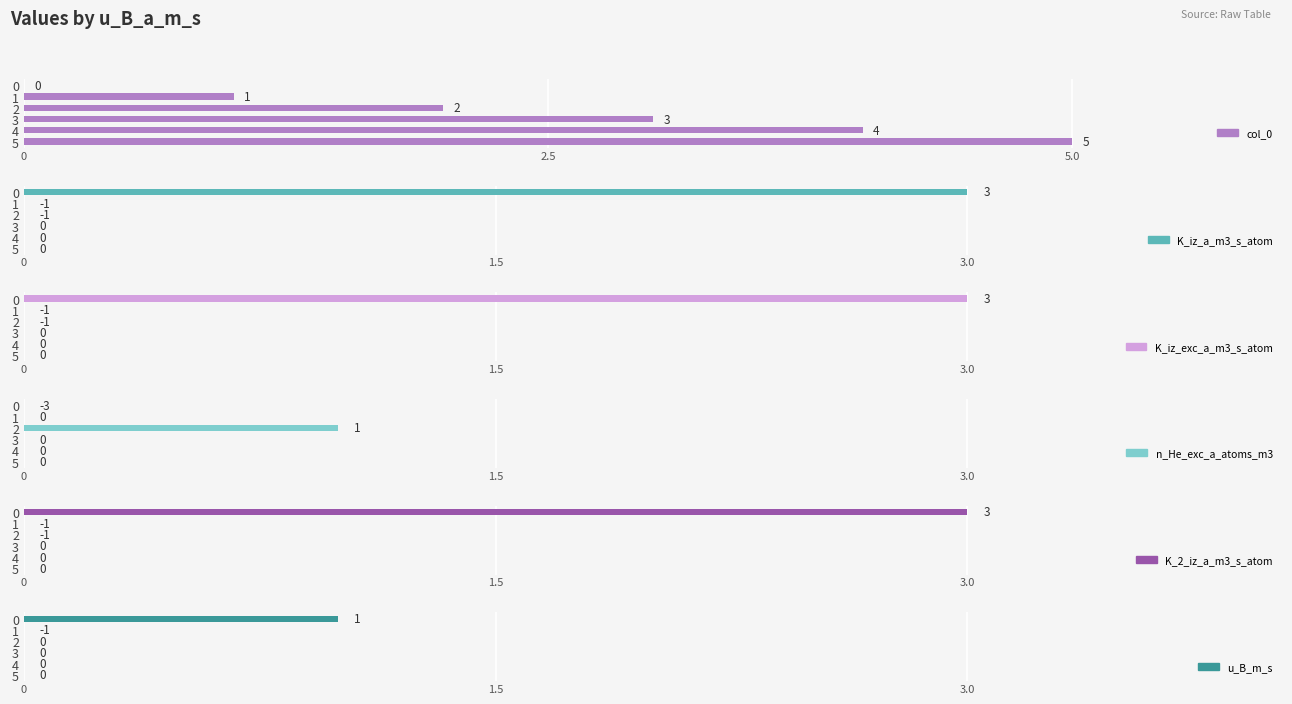

Which series has the largest total across all categories?

col_0